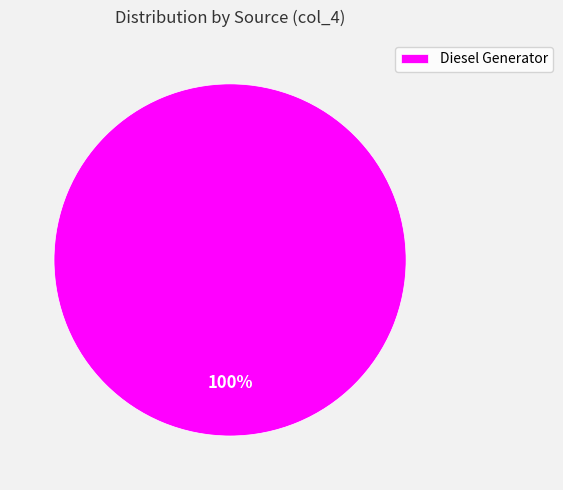

The Diesel Generator slice represents 87% of the pie. True or false?

False